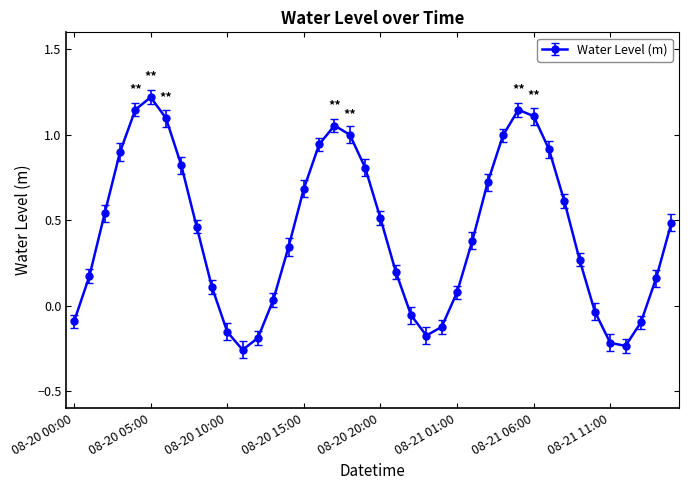

How many negative values are there?

11